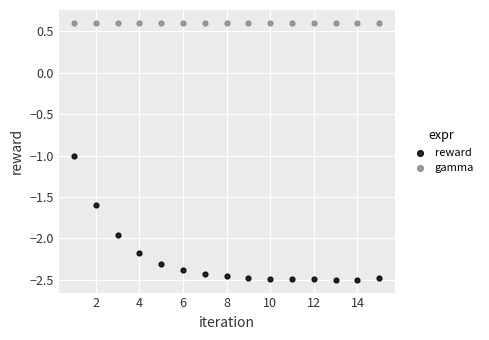

Which series reaches the maximum Y coordinate?

gamma